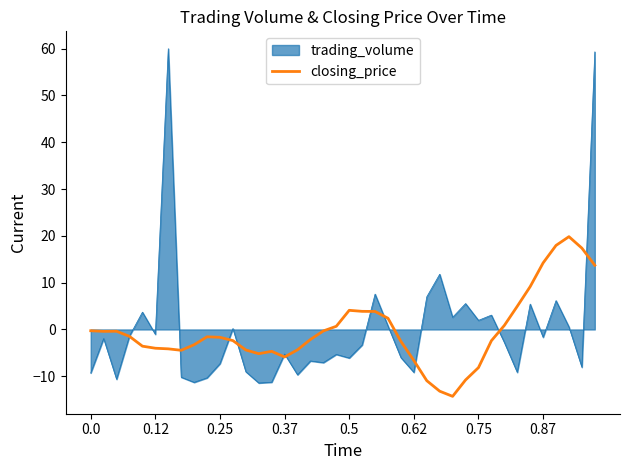

What is the greatest value displayed?

60.0